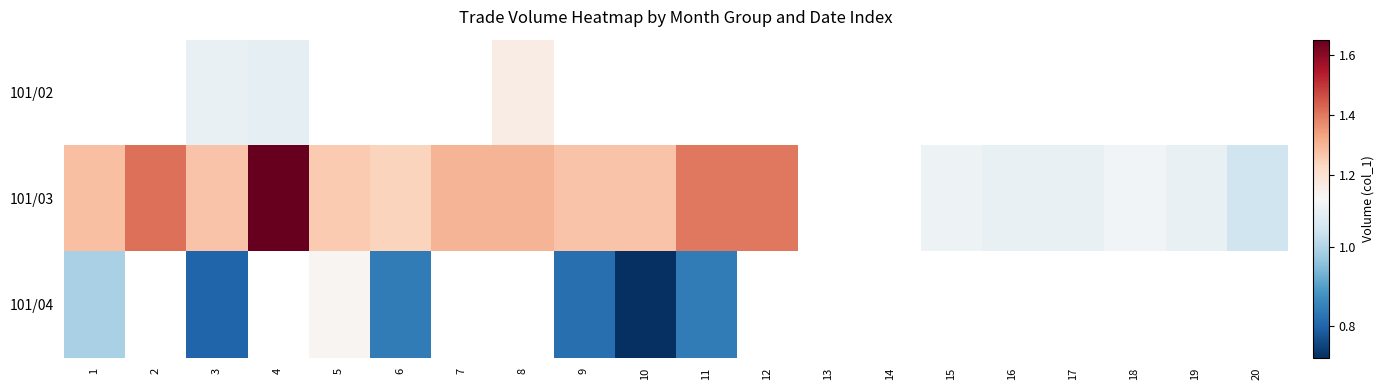

Rank the categories by 101/03 value from lowest to highest.

20, 16, 17, 19, 15, 18, 6, 5, 3, 9, 10, 1, 7, 8, 11, 12, 2, 4, 13, 14